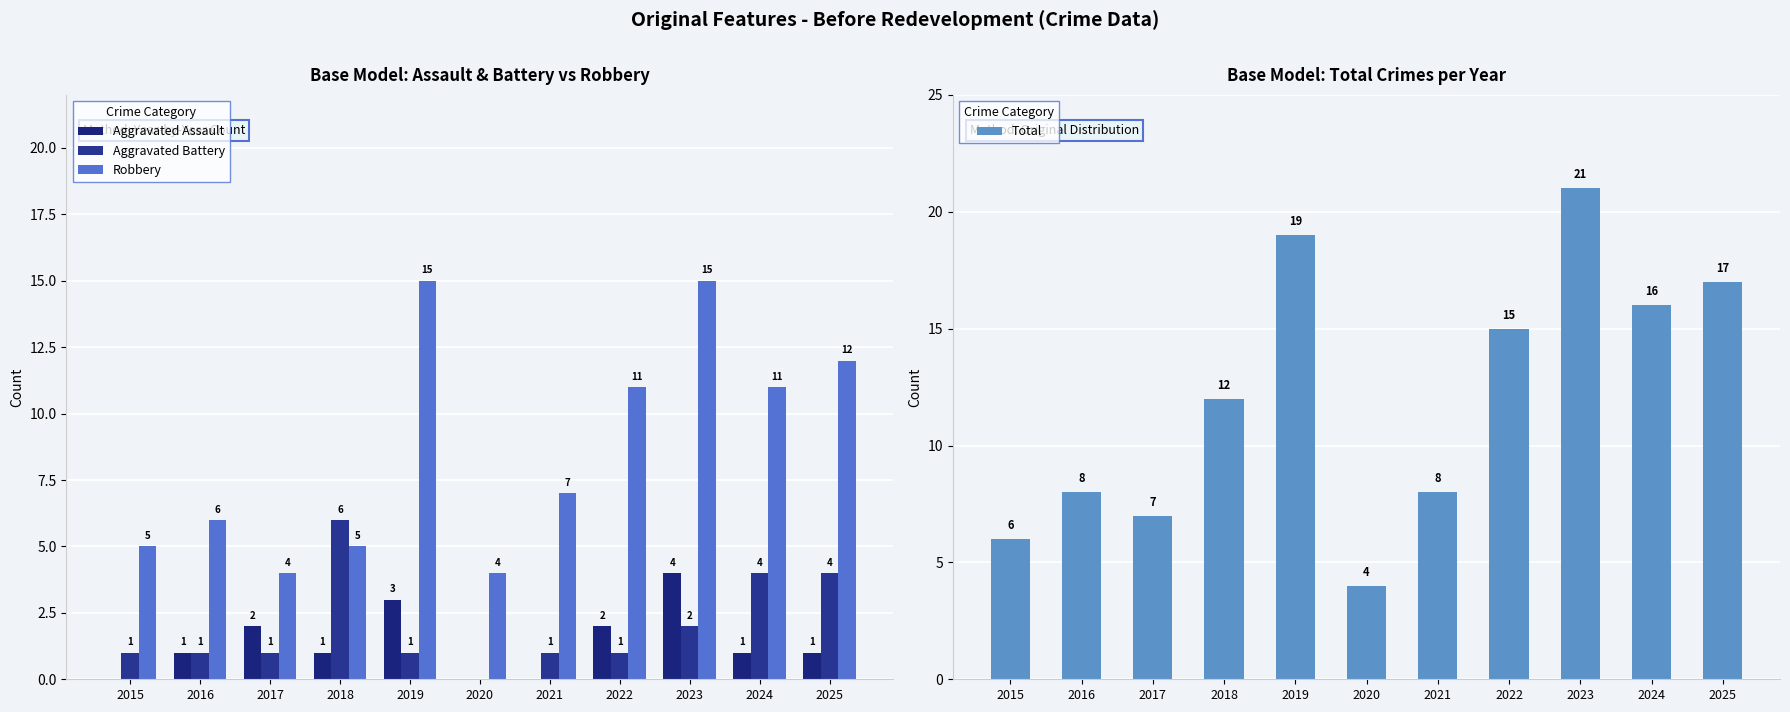

What is the difference between the Total values at 2023 and 2019?

2